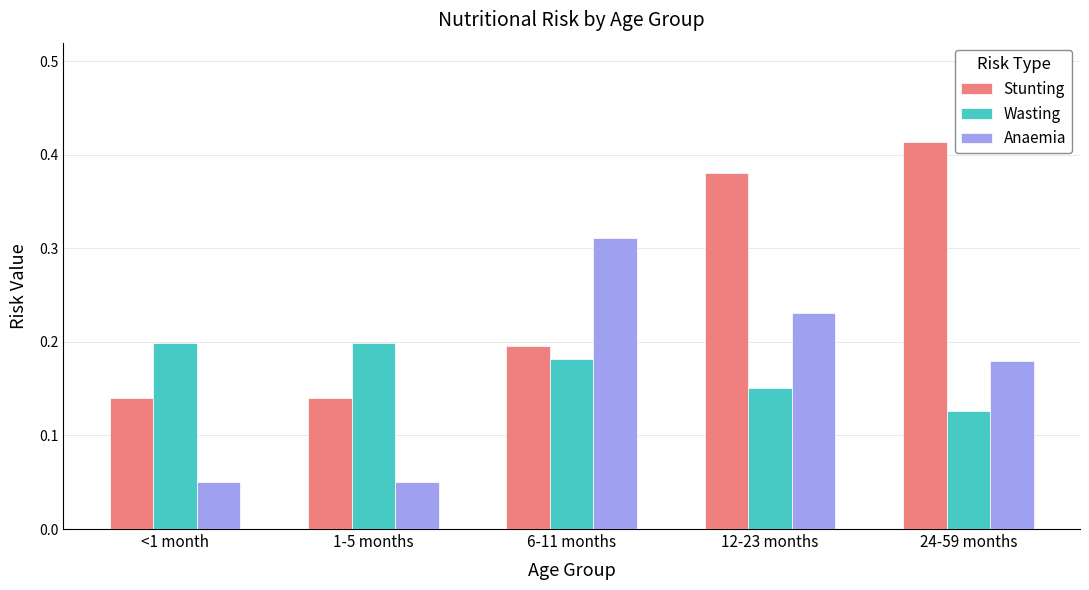

At how many categories does at least one series exceed 0?

5